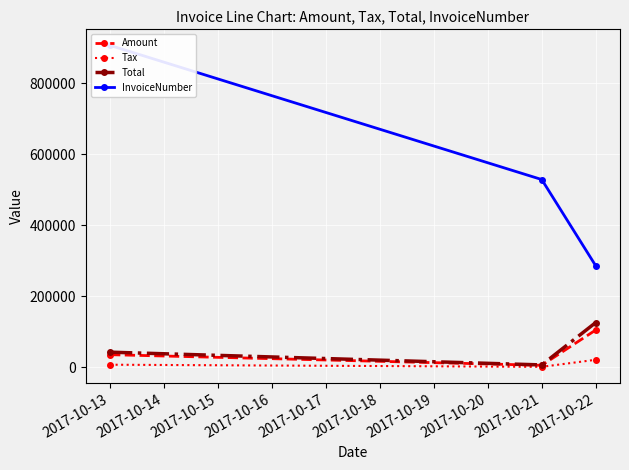

What is the difference between the second highest and minimum values in the Total series?

35892.0